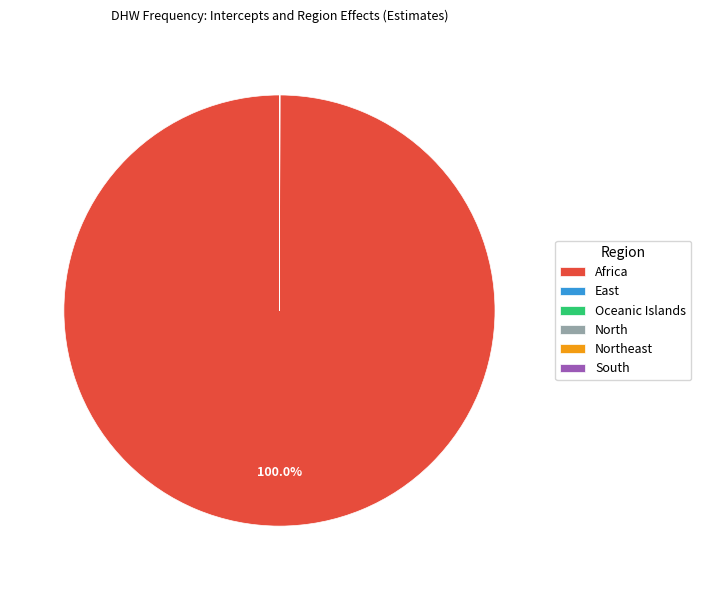

Which slice represents more than half of the pie?

Africa